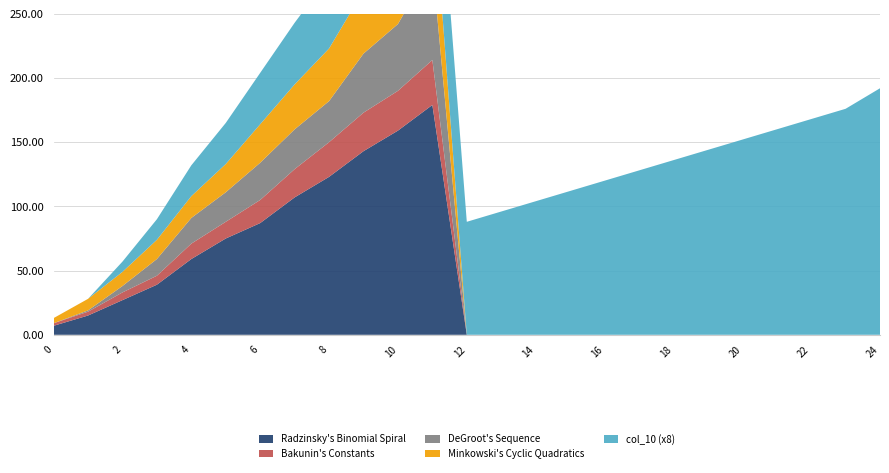

Reading right to left, transcribe all the data shown in this chart.

Radzinsky's Binomial Spiral: 24=0	23=0	22=0	21=0	20=0	19=0	18=0	17=0	16=0	15=0	14=0	13=0	12=0	11=179	10=159	9=143	8=123	7=107	6=87	5=75	4=59	3=39	2=27	1=15	0=7
Bakunin's Constants: 24=0	23=0	22=0	21=0	20=0	19=0	18=0	17=0	16=0	15=0	14=0	13=0	12=0	11=35	10=31	9=30	8=27	7=22	6=18	5=13	4=12	3=7	2=6	1=3	0=2
DeGroot's Sequence: 24=0	23=0	22=0	21=0	20=0	19=0	18=0	17=0	16=0	15=0	14=0	13=0	12=0	11=75	10=52	9=46	8=32	7=31	6=29	5=23	4=20	3=13	2=5	1=1	0=0
Minkowski's Cyclic Quadratics: 24=0	23=0	22=0	21=0	20=0	19=0	18=0	17=0	16=0	15=0	14=0	13=0	12=0	11=63	10=56	9=49	8=41	7=35	6=30	5=22	4=17	3=15	2=11	1=9	0=4
col_10 (x8): 24=192	23=176	22=168	21=160	20=152	19=144	18=136	17=128	16=120	15=112	14=104	13=96	12=88	11=80	10=72	9=64	8=56	7=48	6=40	5=32	4=24	3=16	2=8	1=0	0=0